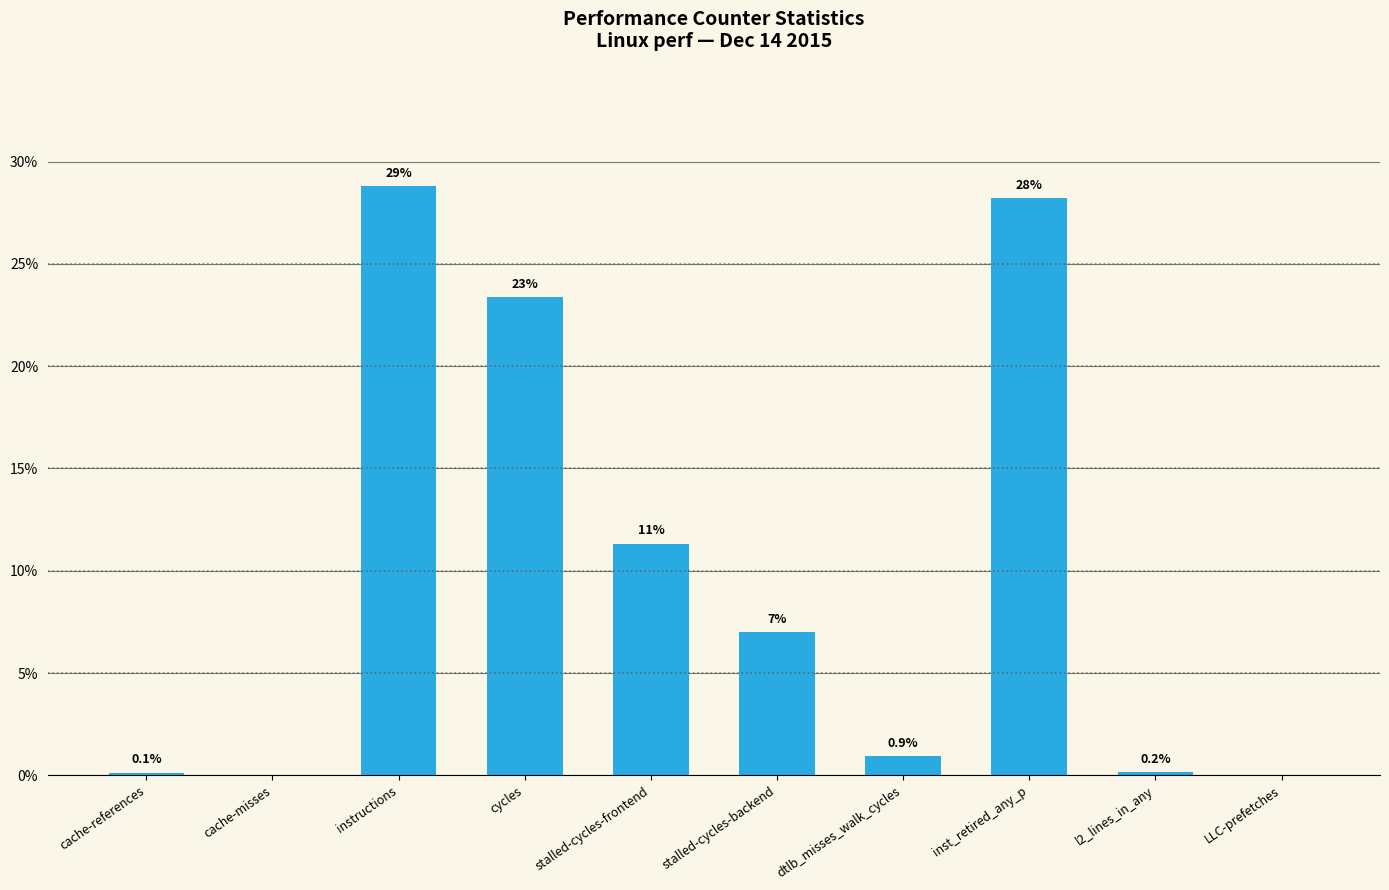

The chart shows a value of 0.1 at cache-references. True or false?

True